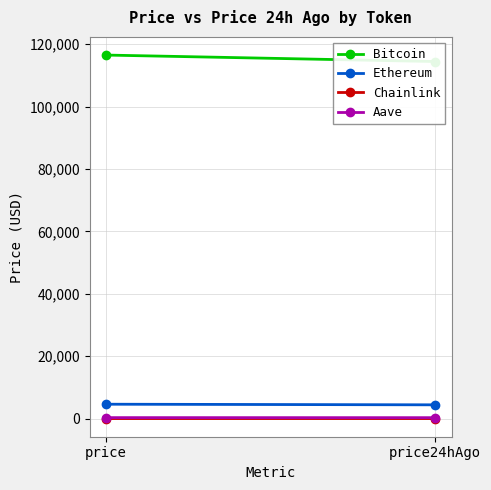

What is the difference between the Bitcoin values at price and price24hAgo?

2072.0